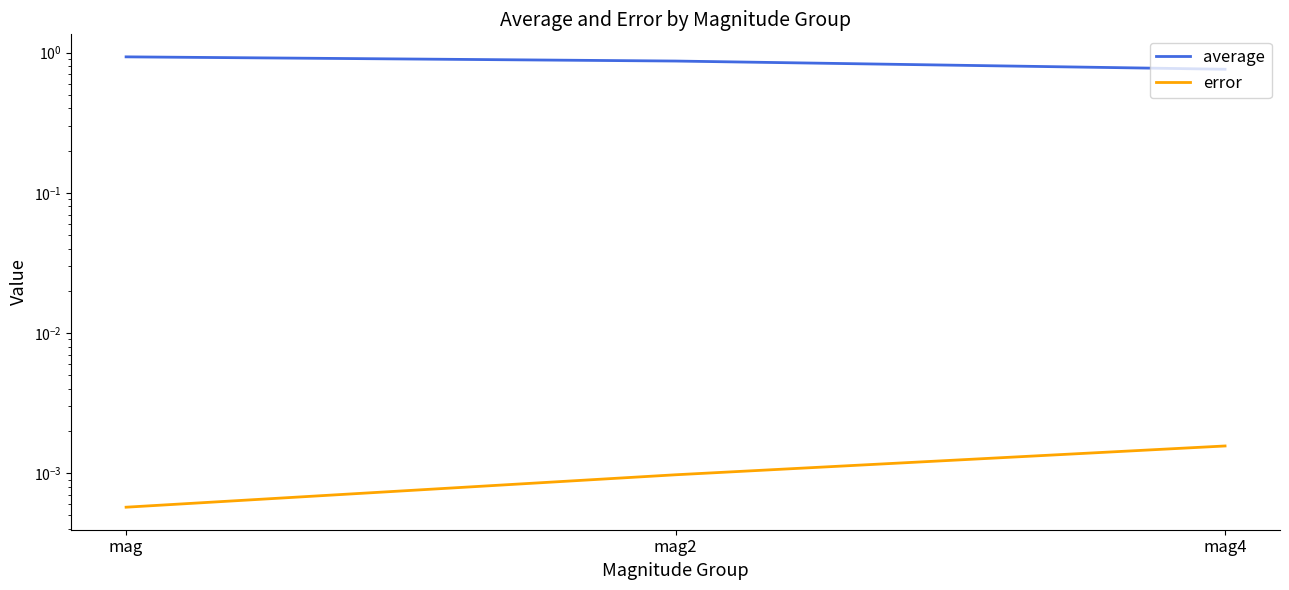

Which series has the largest total across all categories?

average